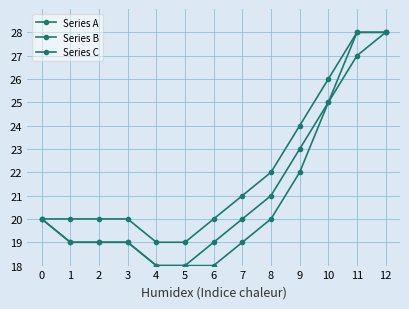

What is the smallest value displayed?

18